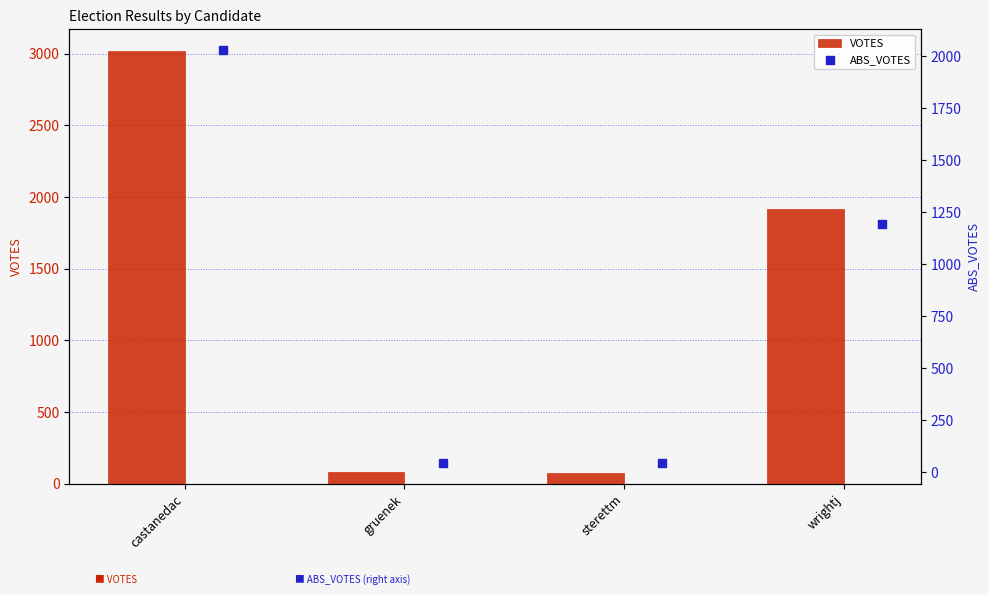

At which category is the sum across all series the highest?

castanedac